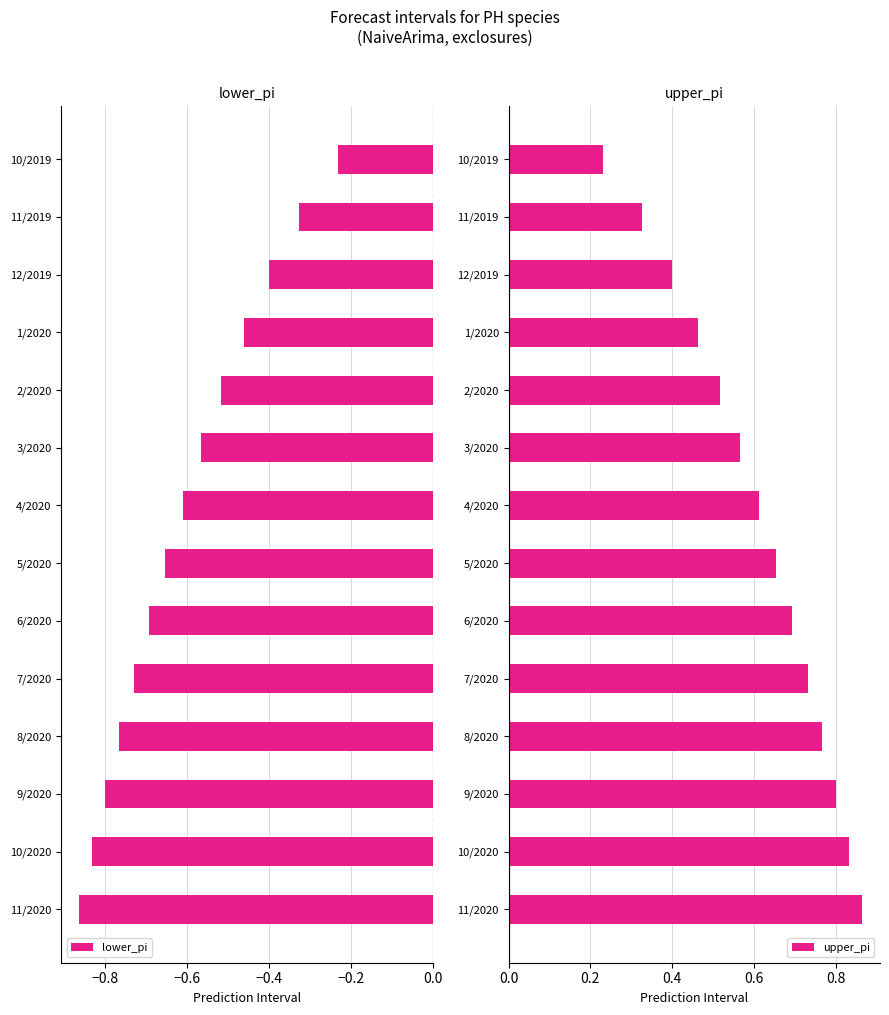

What is the value of the upper_pi bar at the 5th from the left?

0.5